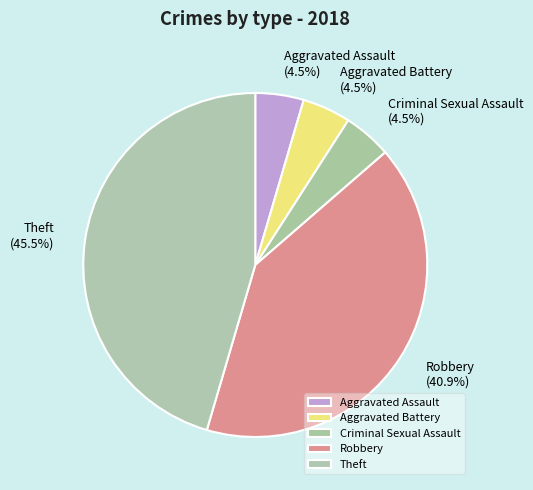

The Criminal Sexual Assault slice represents 11% of the pie. True or false?

False